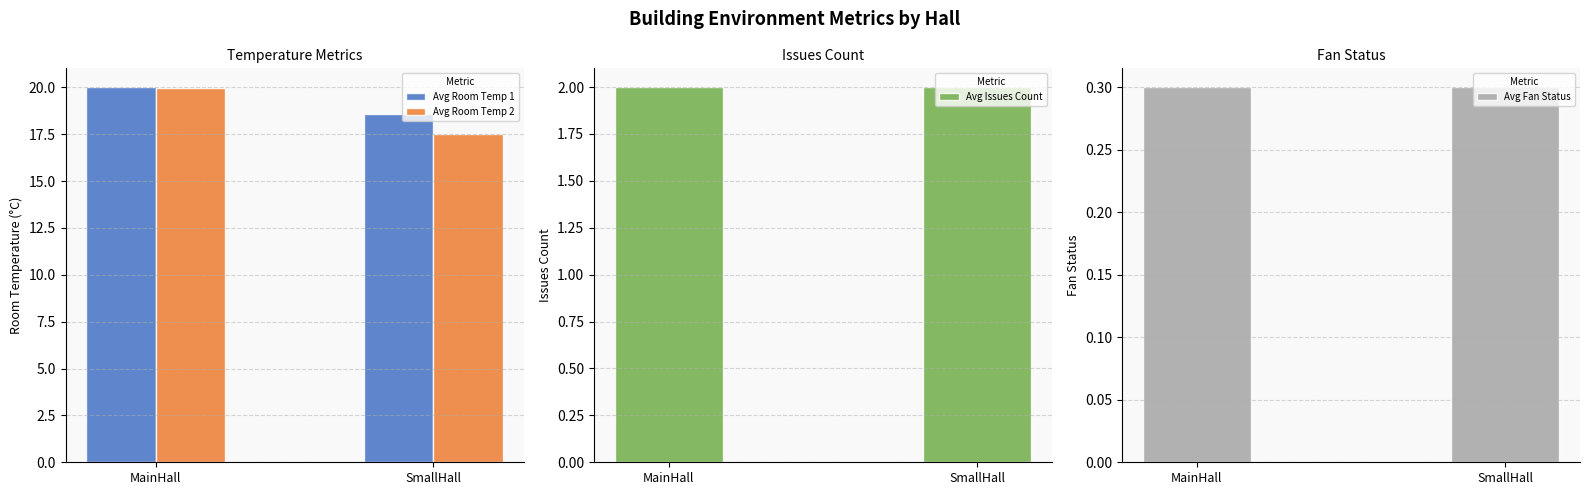

Which series has the largest range (max minus min)?

Avg Room Temp 2